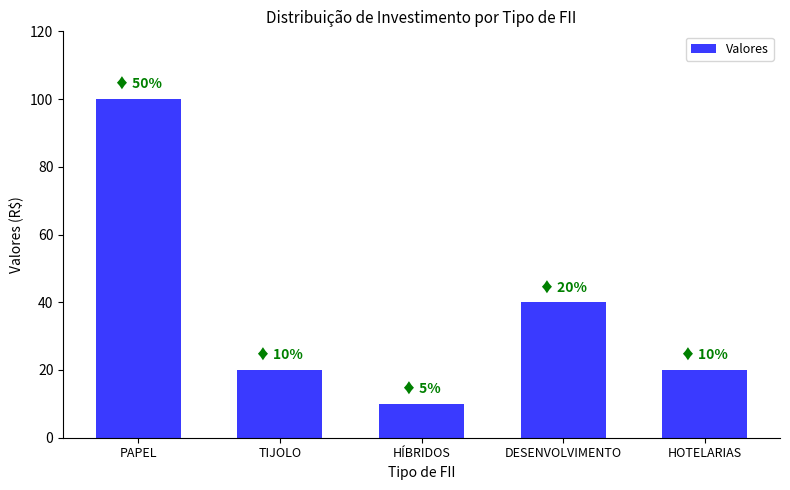

Count the values in the range 20 to 40.

3